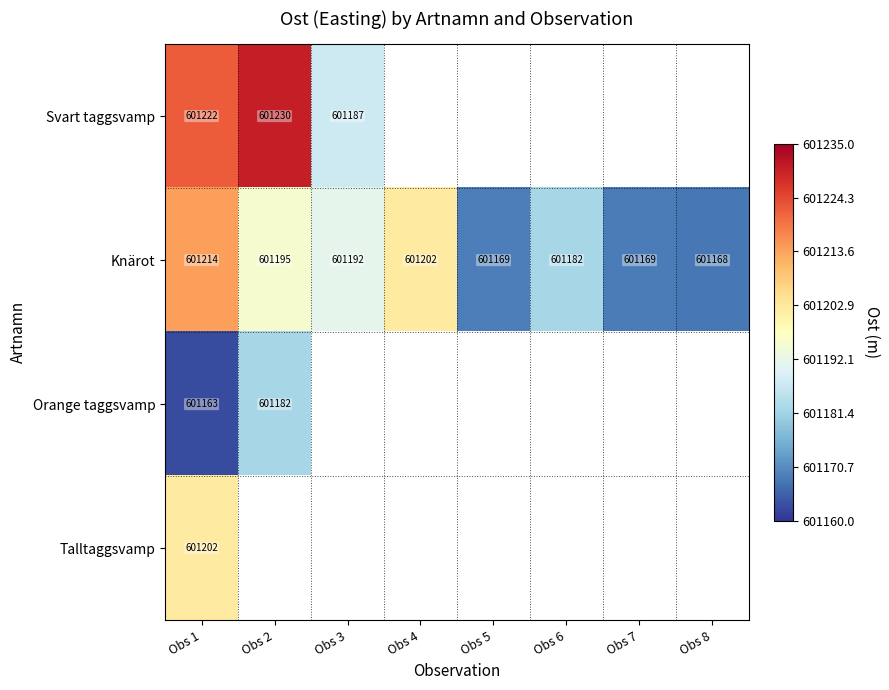

At which category is the sum across all series the highest?

Obs 1